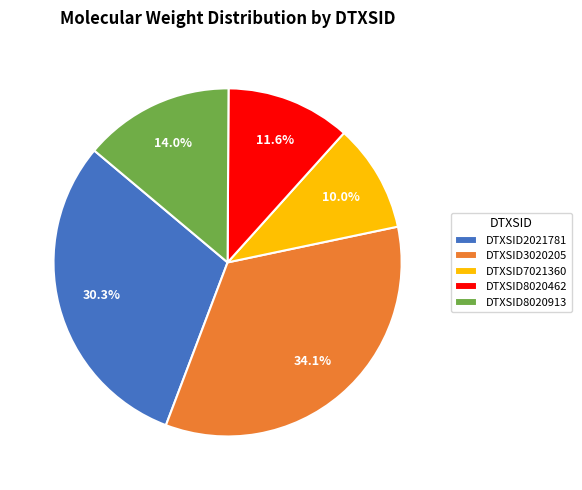

What percentage is the DTXSID7021360 slice, to the nearest percent?

10%